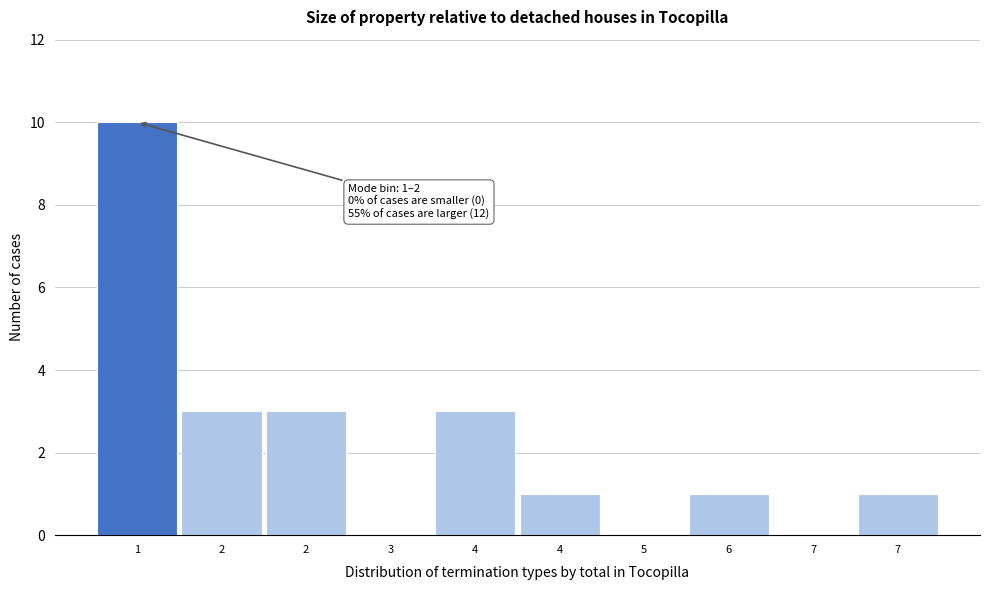

Are the bars horizontal?

No